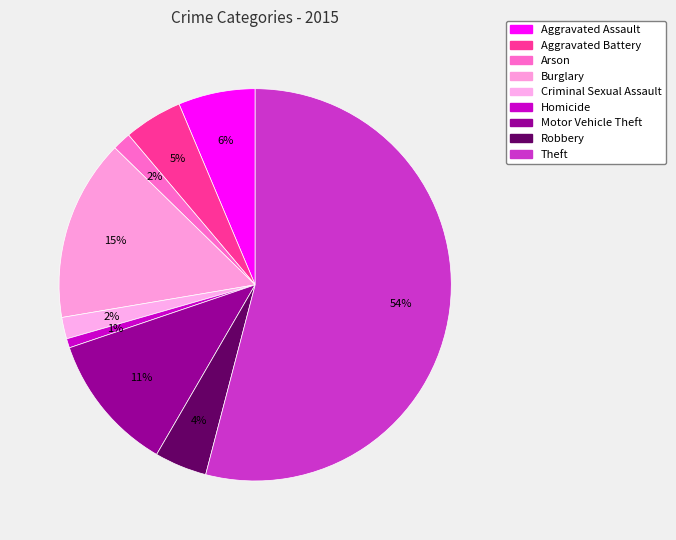

What percentage is the Robbery slice, to the nearest percent?

4%